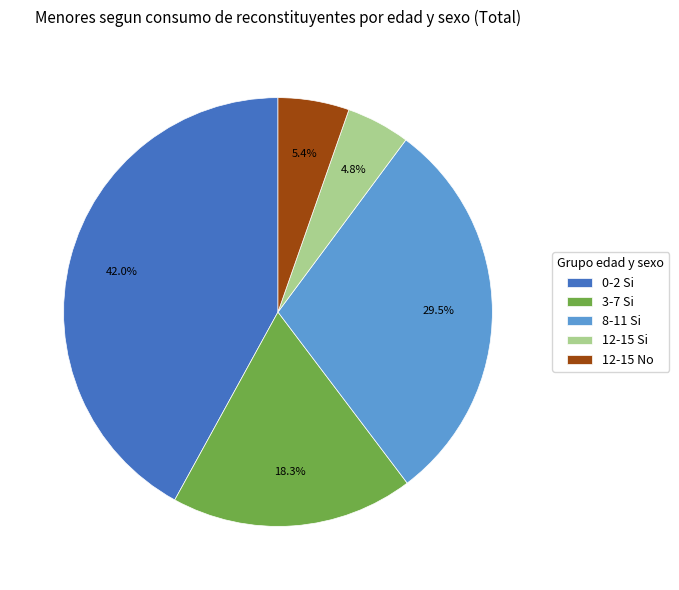

How much of the chart is everything except 3-7 Si?

81.7%